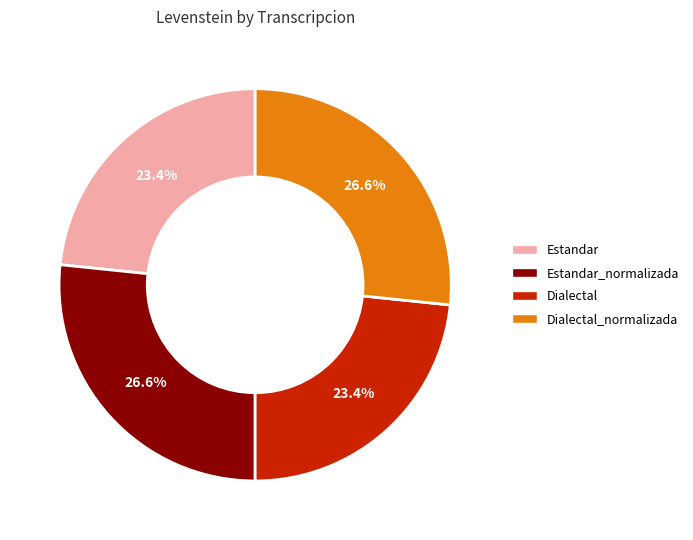

How many slices are in this pie chart?

4